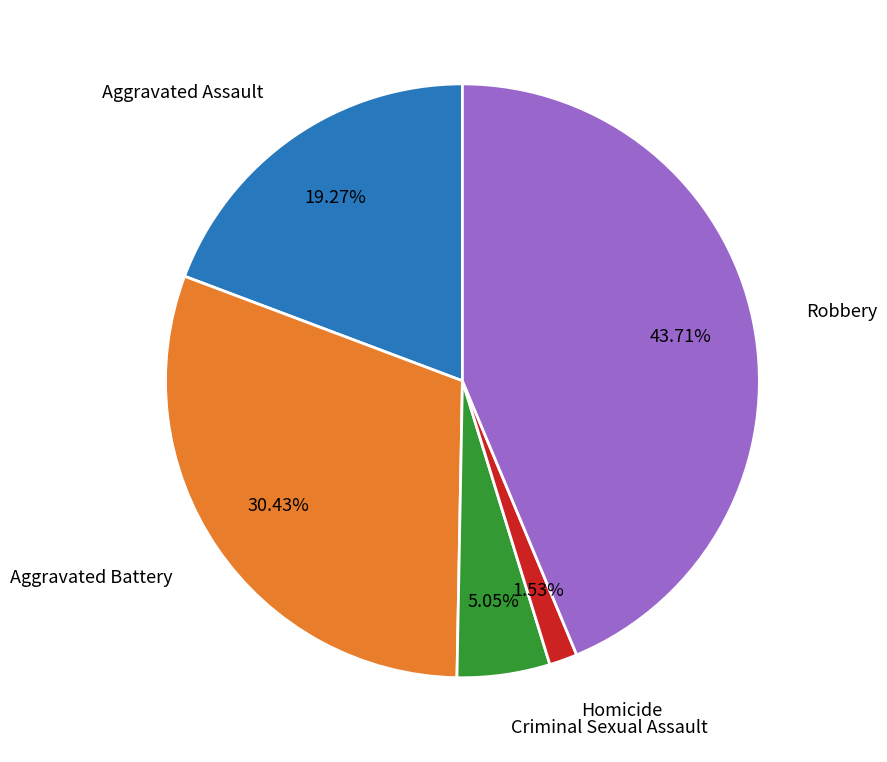

Between Aggravated Assault and Robbery, which is larger?

Robbery